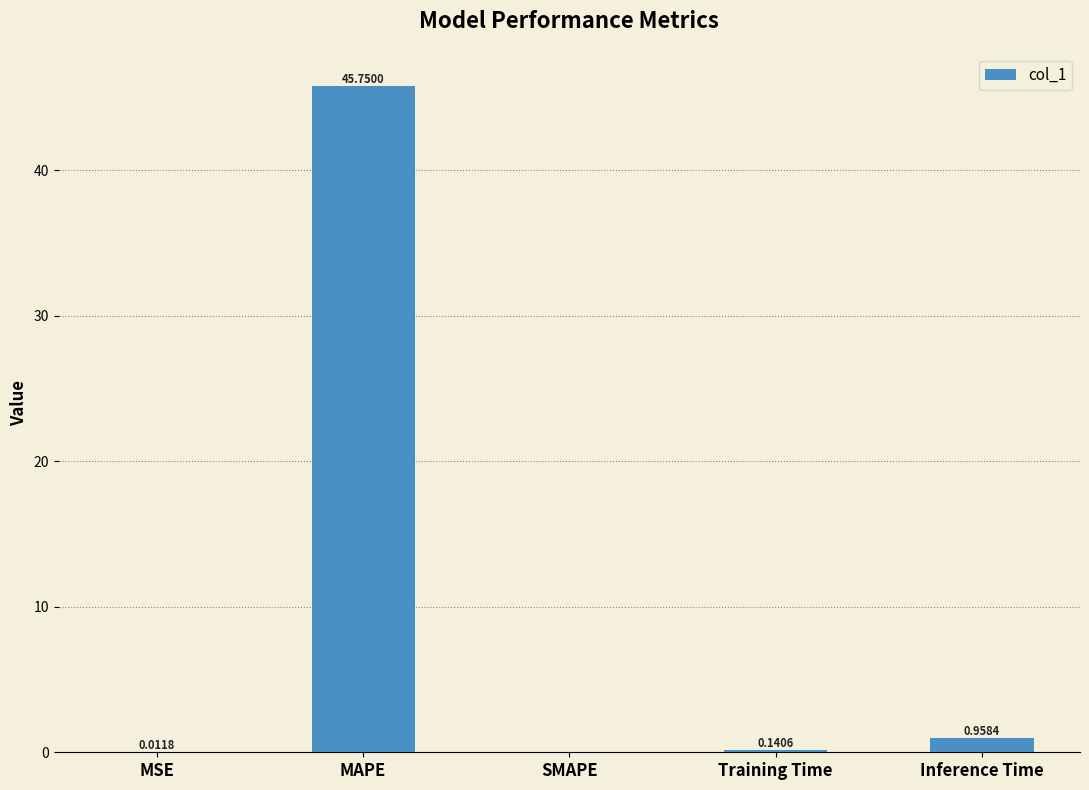

What is the sum of all values?

46.9